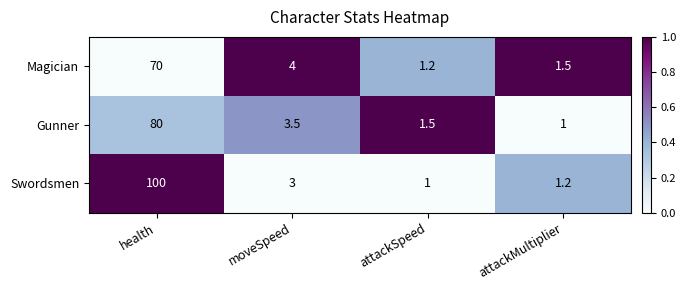

The value of Magician at moveSpeed is 1.9. True or false?

False